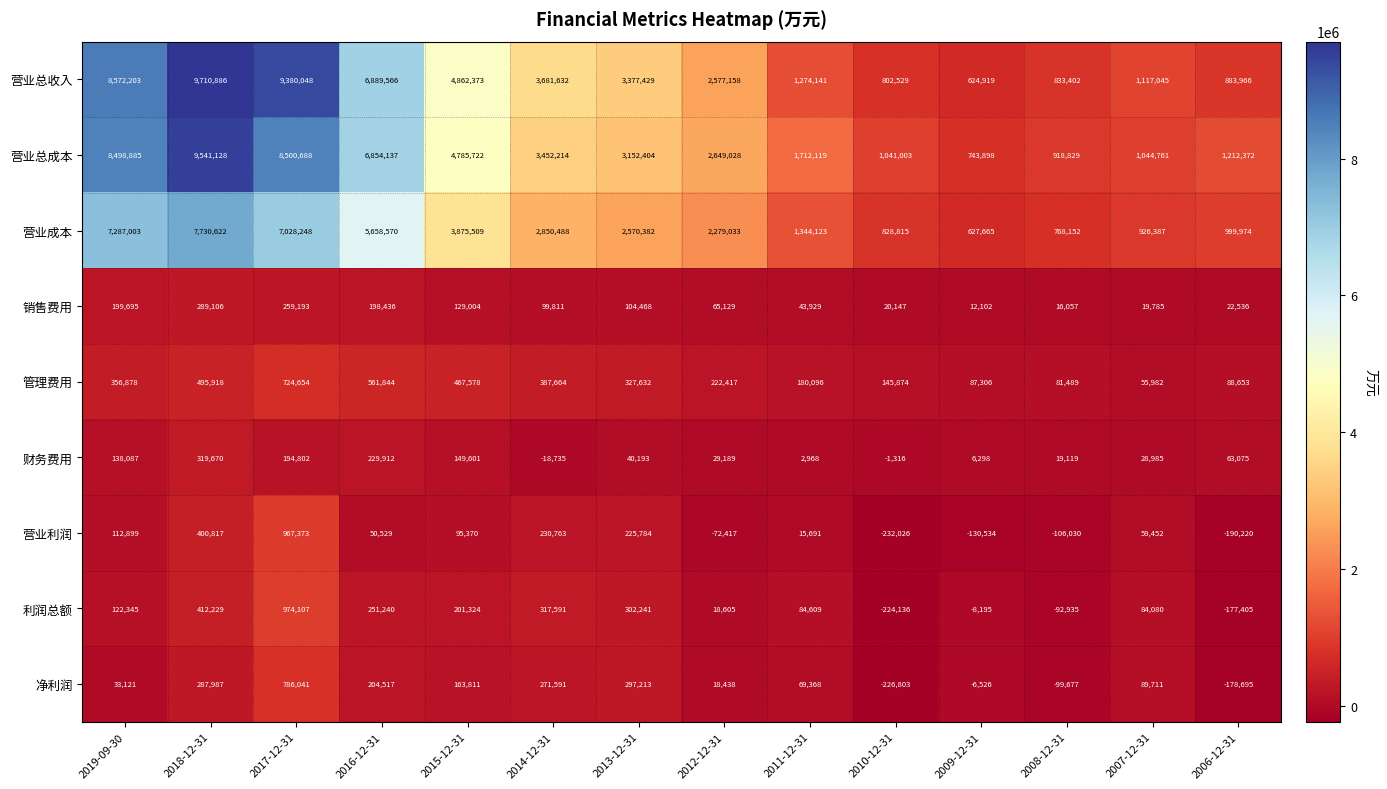

The value of 营业利润 at 2009-12-31 is -130534. True or false?

True